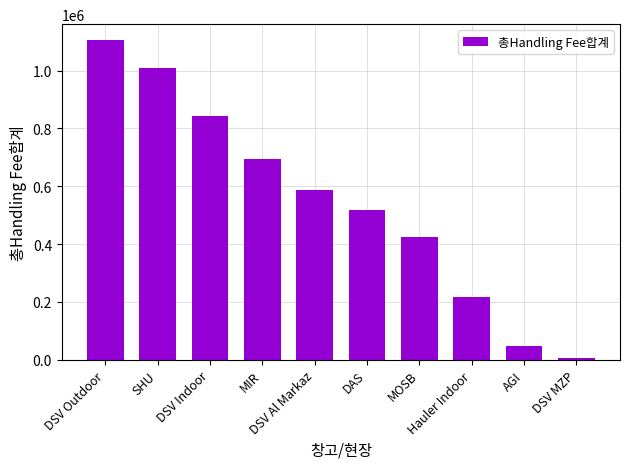

Where does the data first go above 586017?

DSV Outdoor